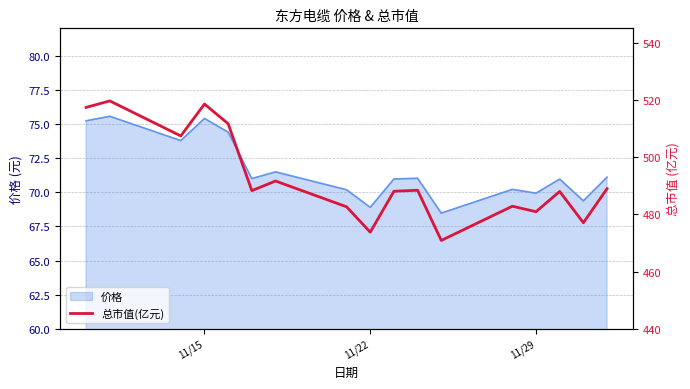

Reading left to right, list all the values displayed in this chart.

517.4	519.6	507.4	518.5	511.7	488.3	491.6	482.6	473.8	488.1	488.4	470.9	482.8	480.9	488.0	477.1	489.0